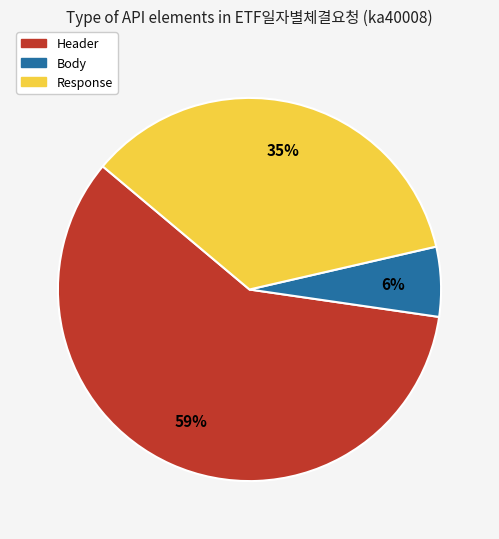

To the nearest percent, what is the difference between the largest and smallest slice percentages?

53%